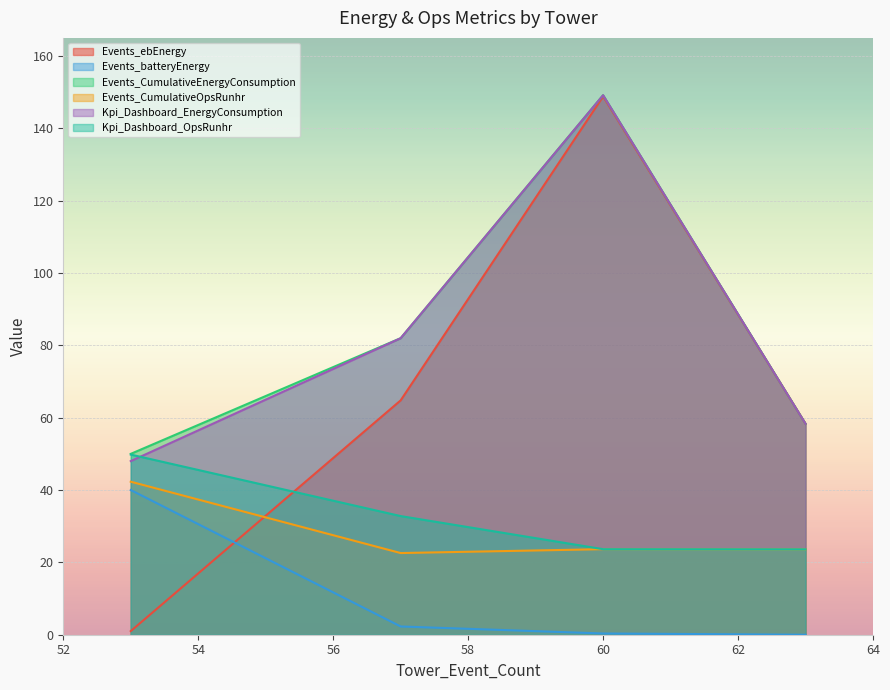

What is the maximum value for Kpi_Dashboard_EnergyConsumption?

149.1